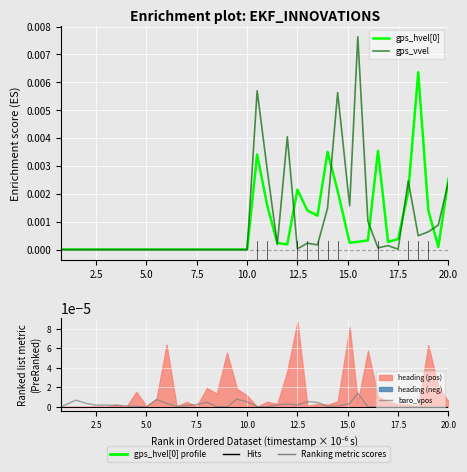

What are all the series names shown in the legend?

gps_hvel[0], gps_vvel, baro_vpos